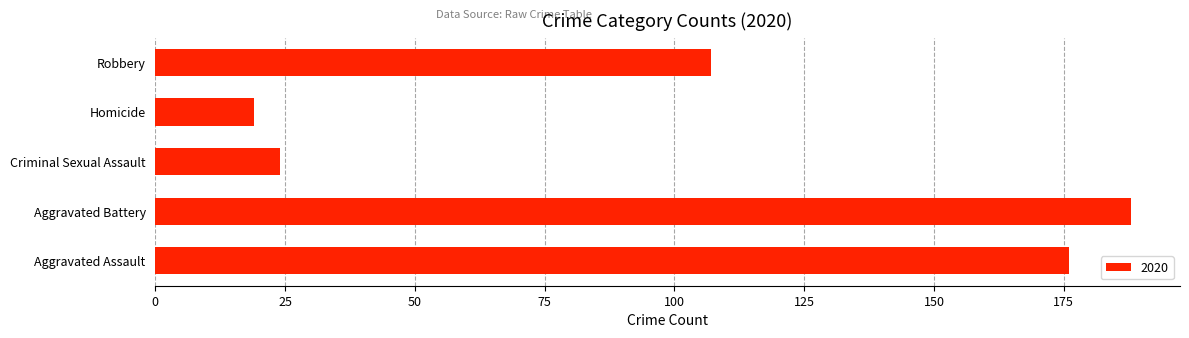

List the labels in order of value, smallest first.

Homicide, Criminal Sexual Assault, Robbery, Aggravated Assault, Aggravated Battery